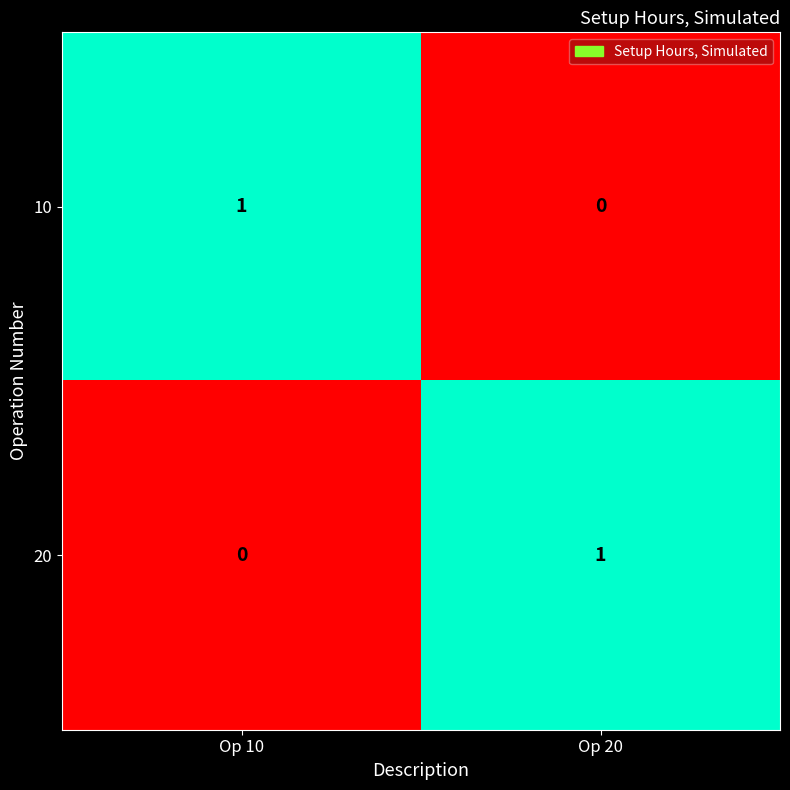

List the labels in order of 10 value, smallest first.

Op 20, Op 10